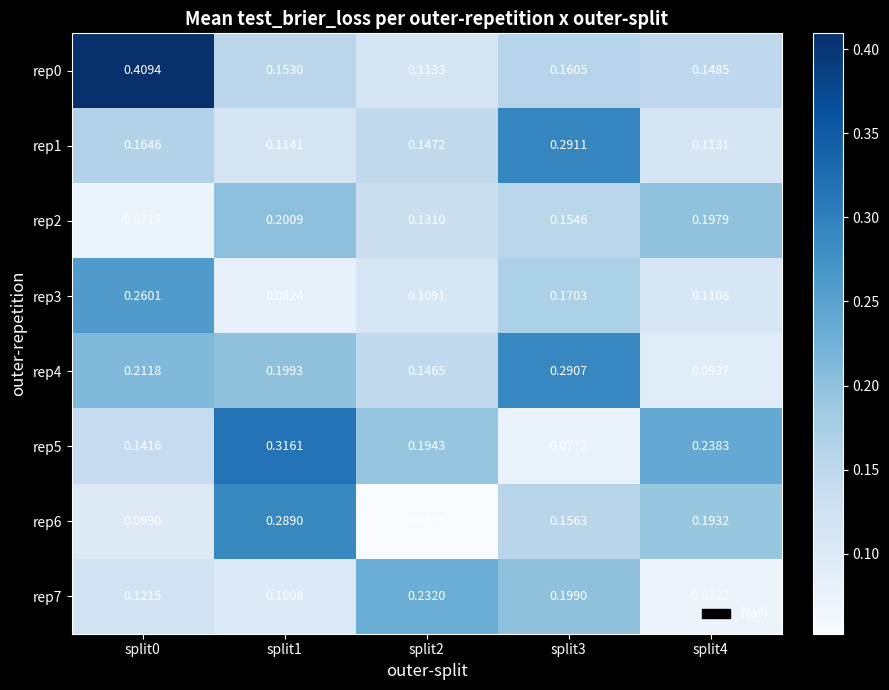

Is the value of rep0 at split2 greater than the value of rep6 at split3?

No